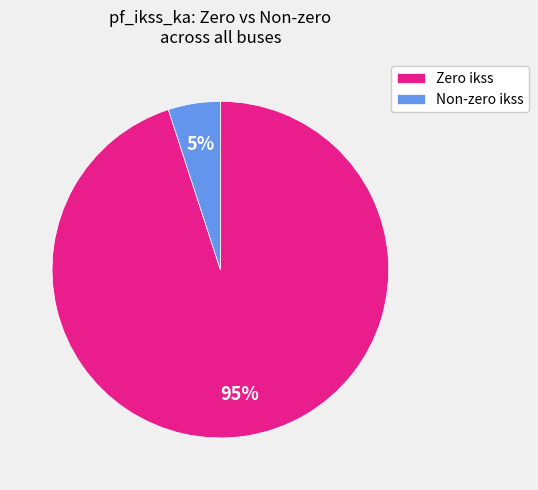

Count the number of slices in the pie.

2